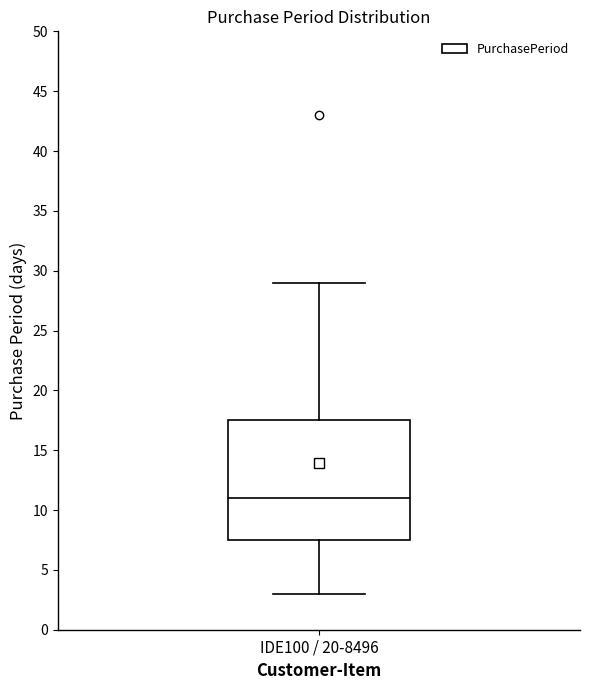

Where does the upper whisker of the box for IDE100 / 20-8496 end on the y-axis? The values are not printed on the chart, so give them approximately, as read against the axis.

29.0